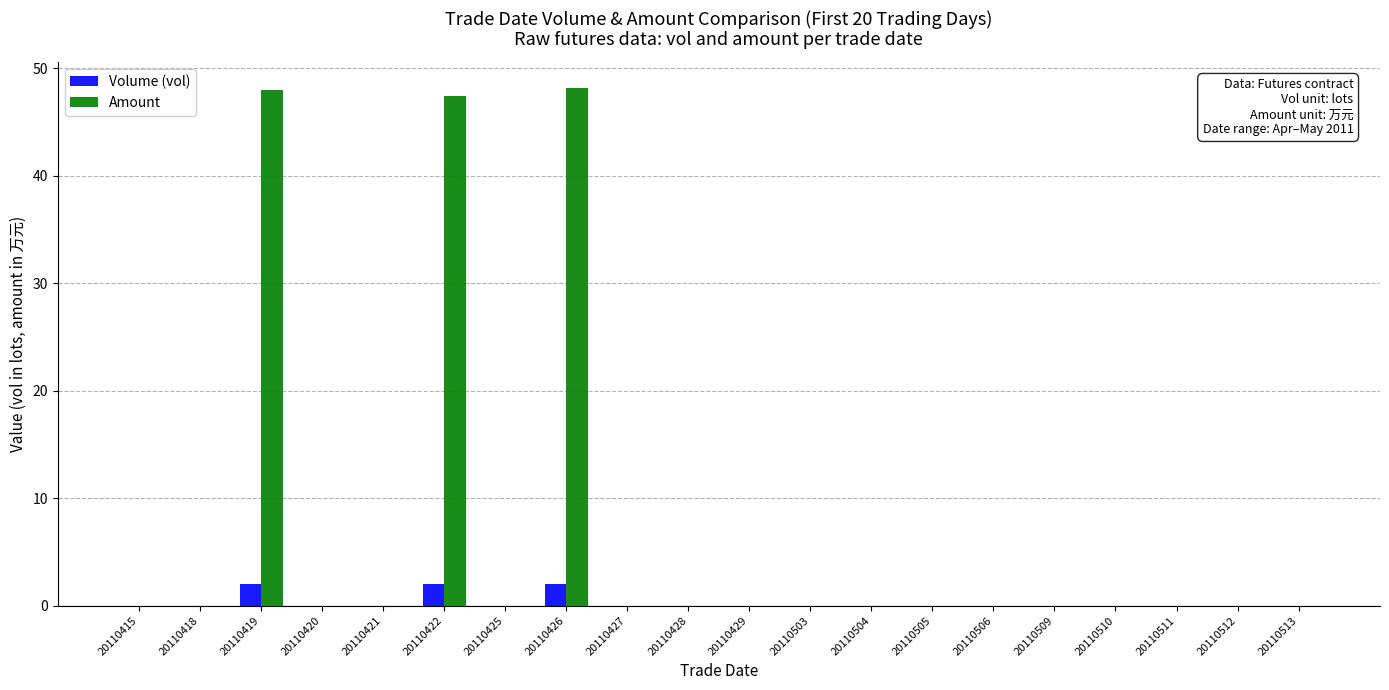

How many series are shown in this chart?

2